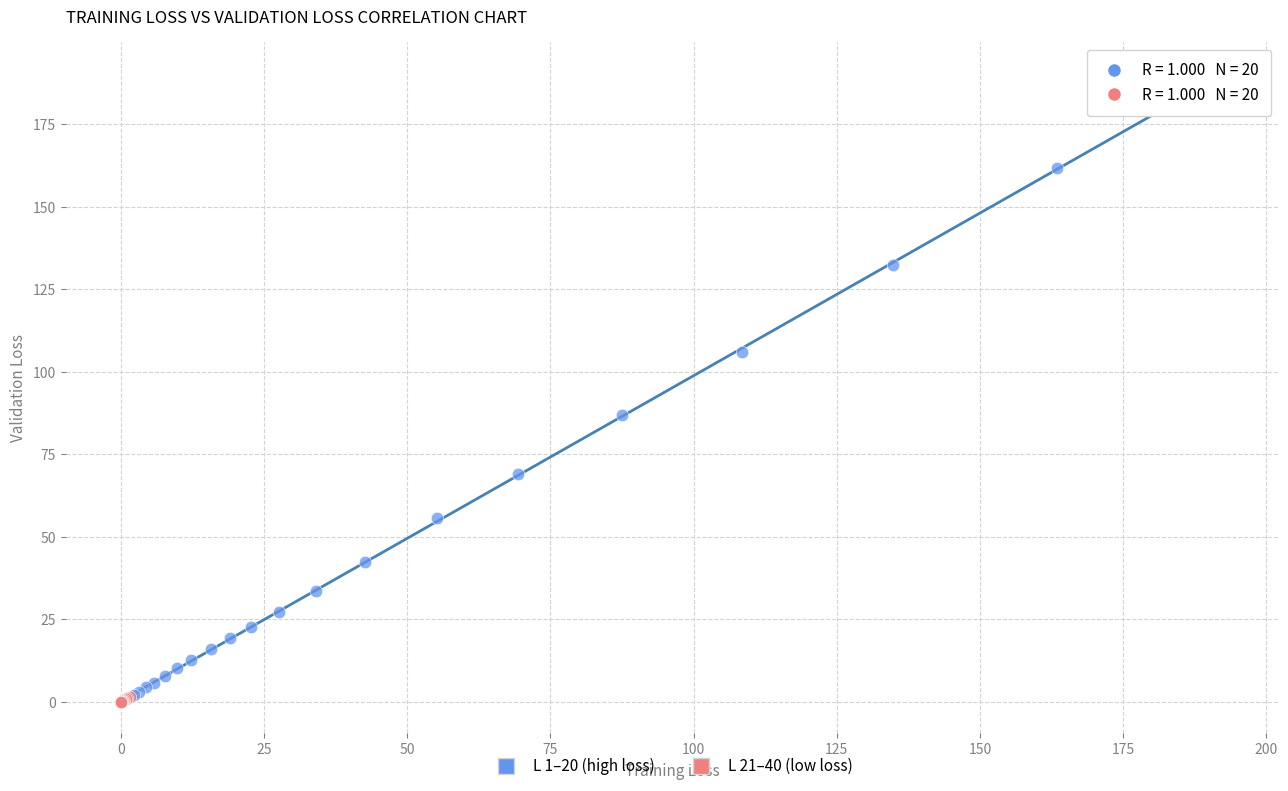

Which series reaches the maximum Y coordinate?

L 1–20 (high loss)